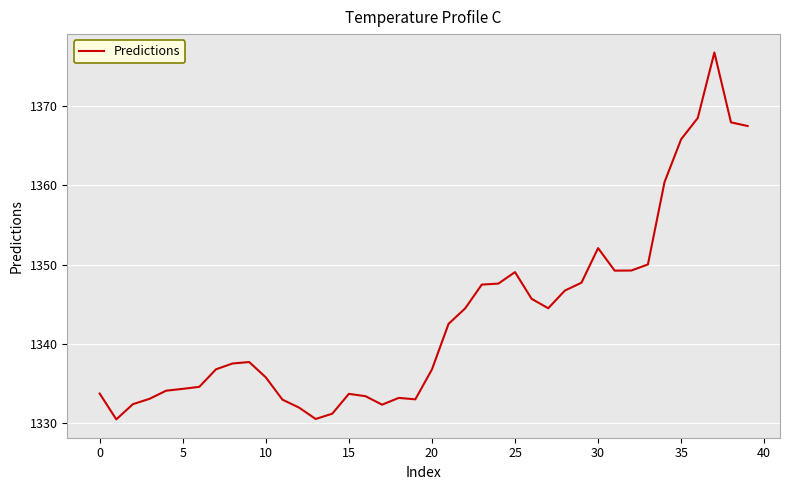

What is the smallest value displayed?

1330.5